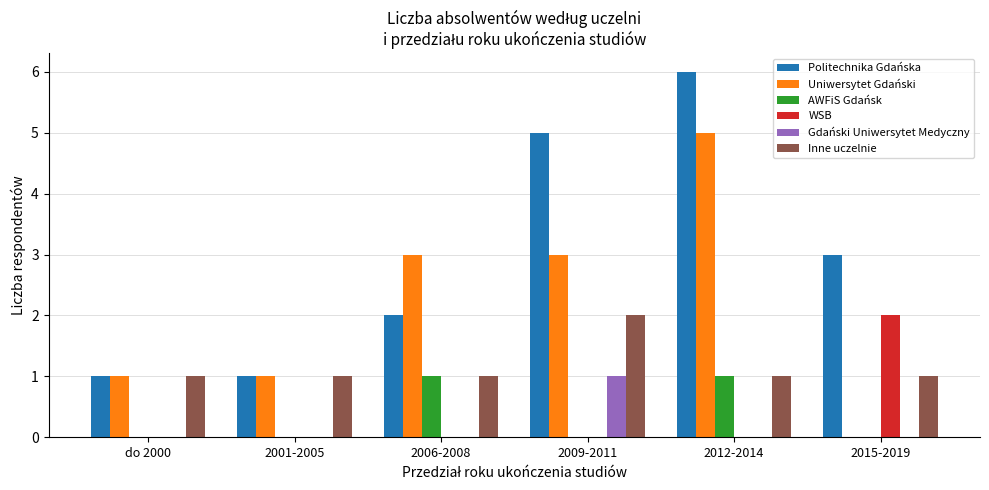

The Inne uczelnie series shows 2 at 2012-2014. True or false?

False